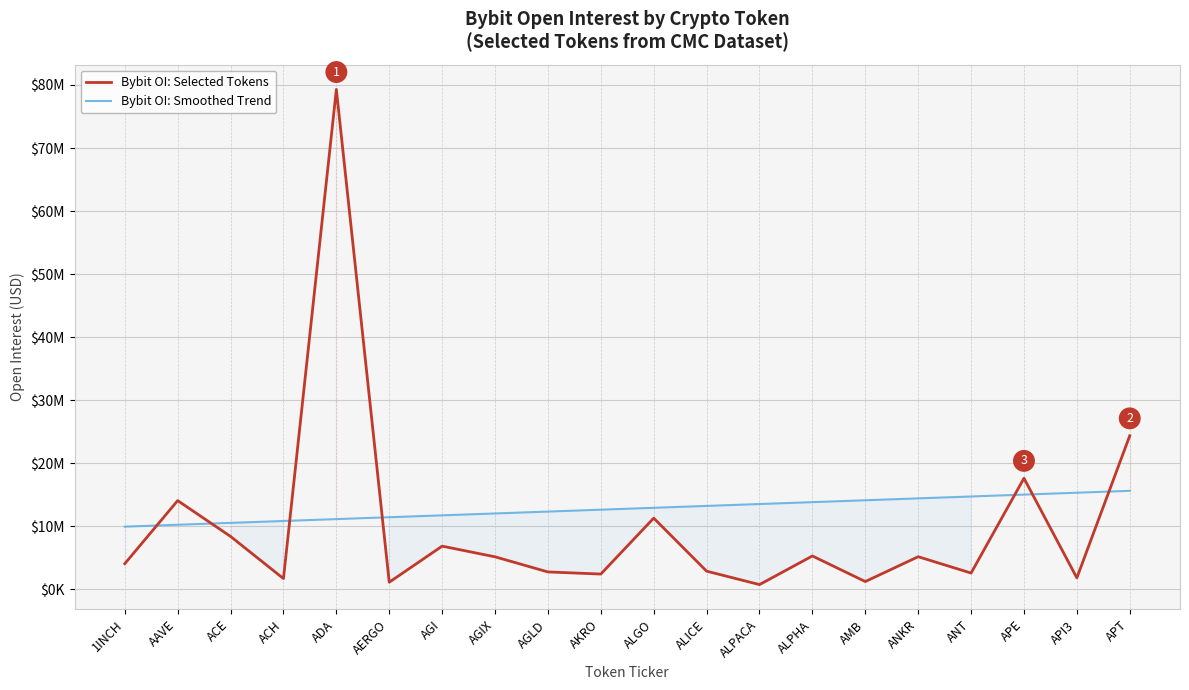

Where does the Bybit OI: Smoothed Trend series first go above 12949969?

ALGO